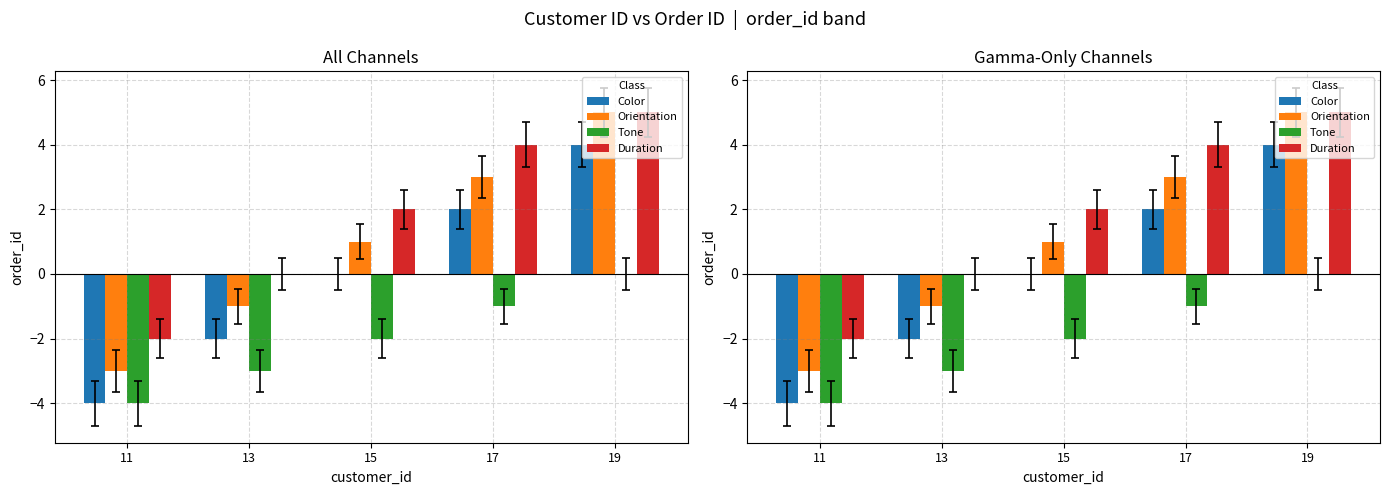

The Orientation series shows -3 at 11. True or false?

True